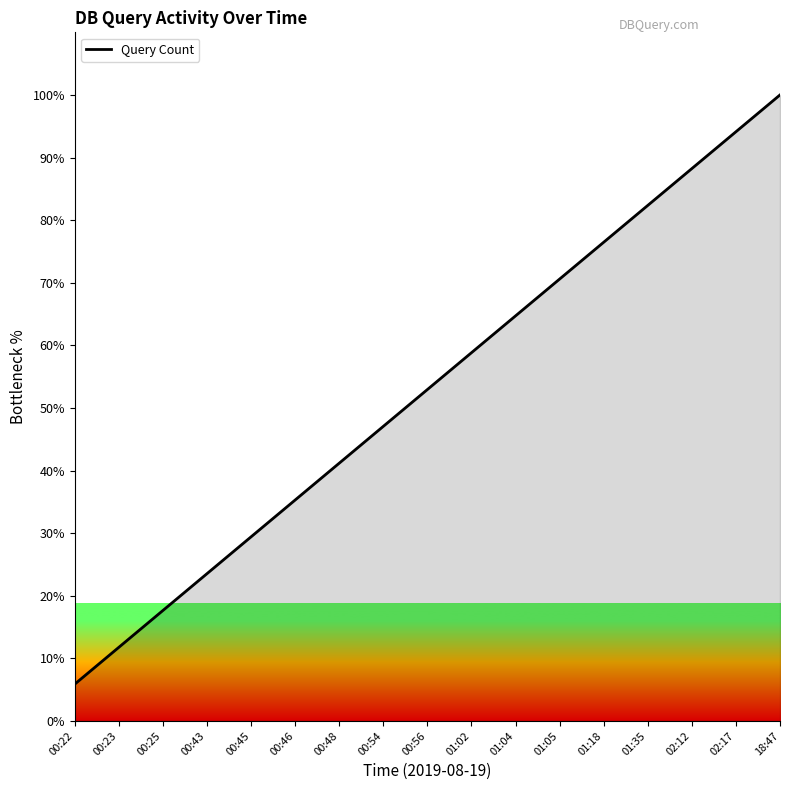

What position from the left is 02:17?

16